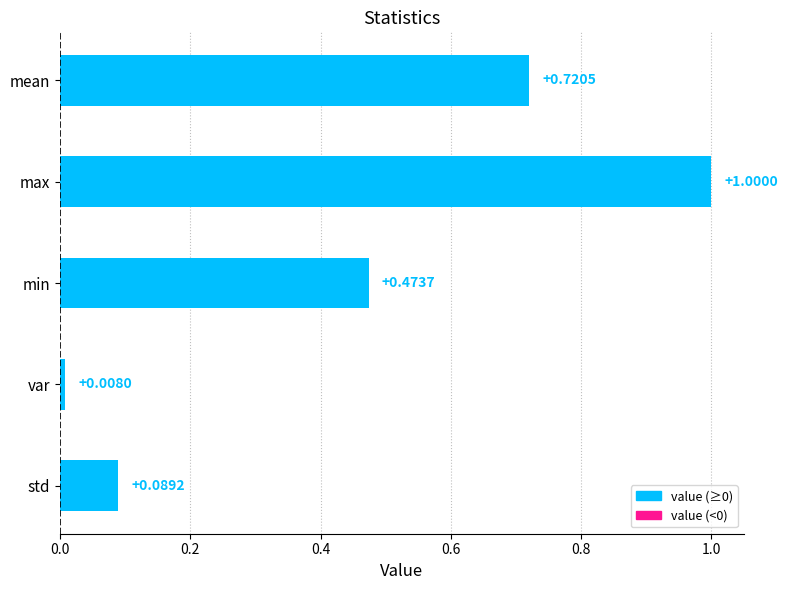

What is the label of the 2nd bar from the top?

max